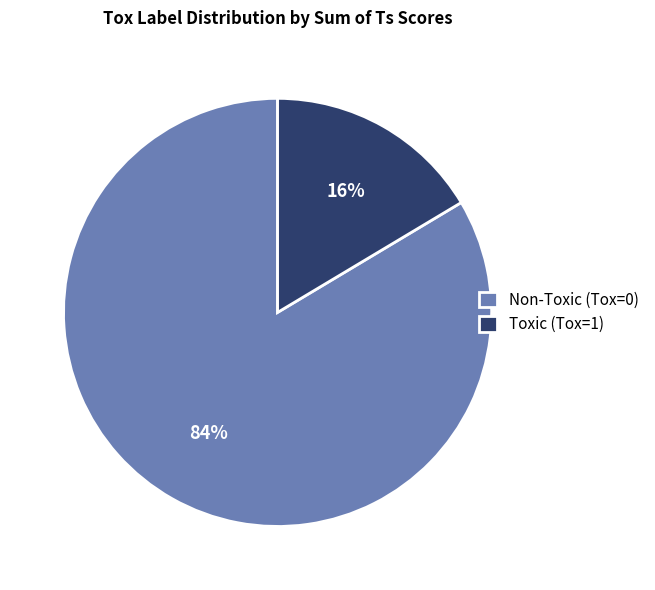

Is there any slice that represents more than half of the pie?

Yes